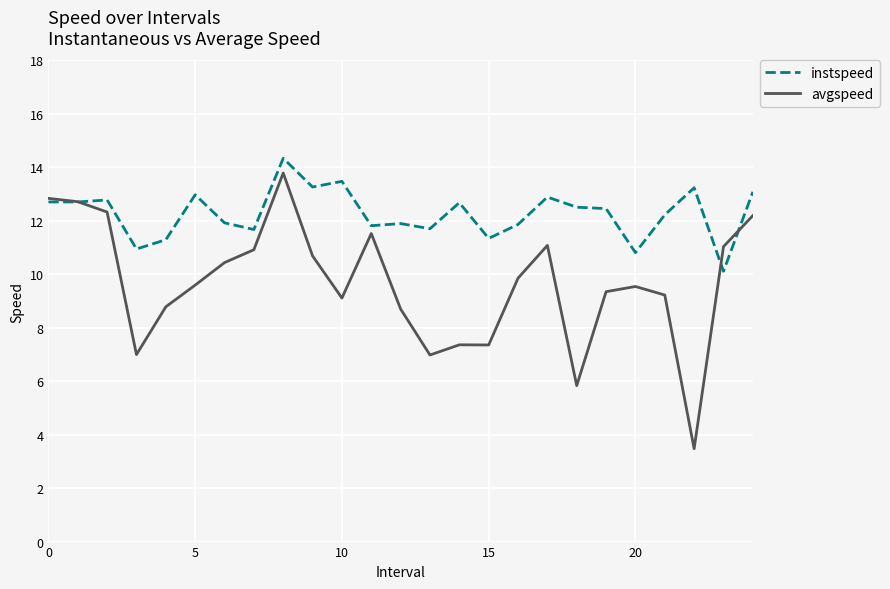

After their last crossing, which series has the higher values: instspeed or avgspeed?

instspeed